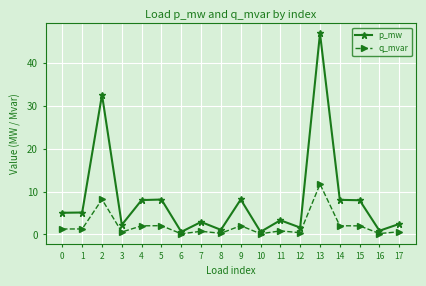

What is the difference between the q_mvar values at 8 and 7?

0.5